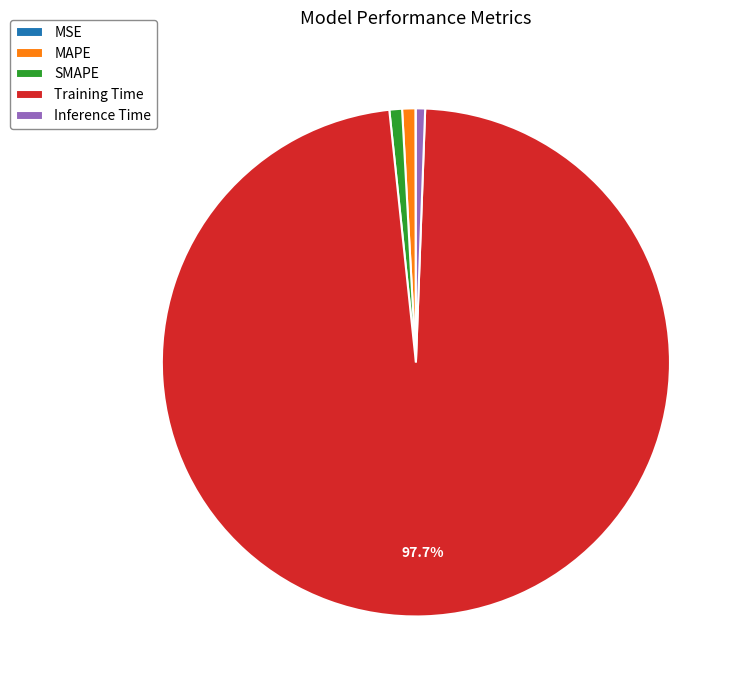

Does Training Time represent more than half of the total?

Yes